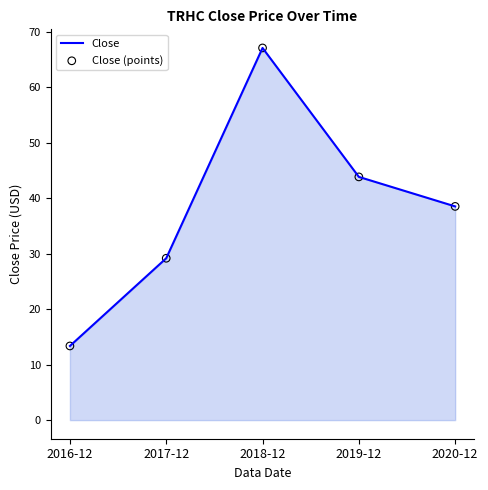

Is it true that the value at 2020-12 is 38.5?

True